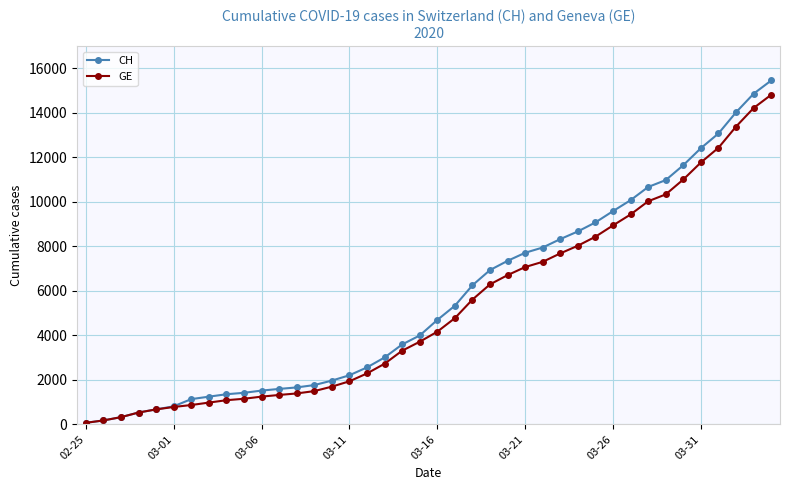

What is the highest value of the CH series?

15450